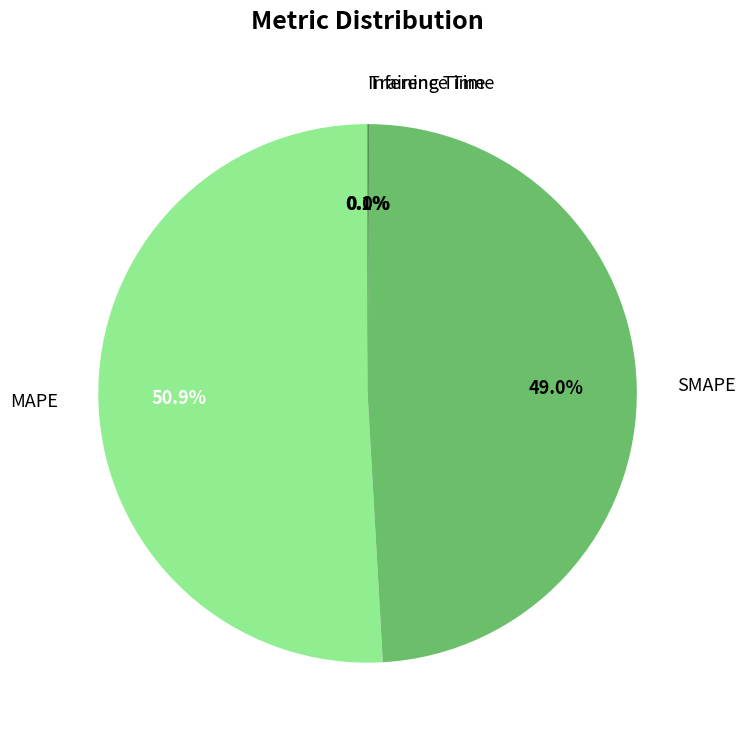

Approximately how many times larger is the value at MAPE compared to SMAPE?

1.0